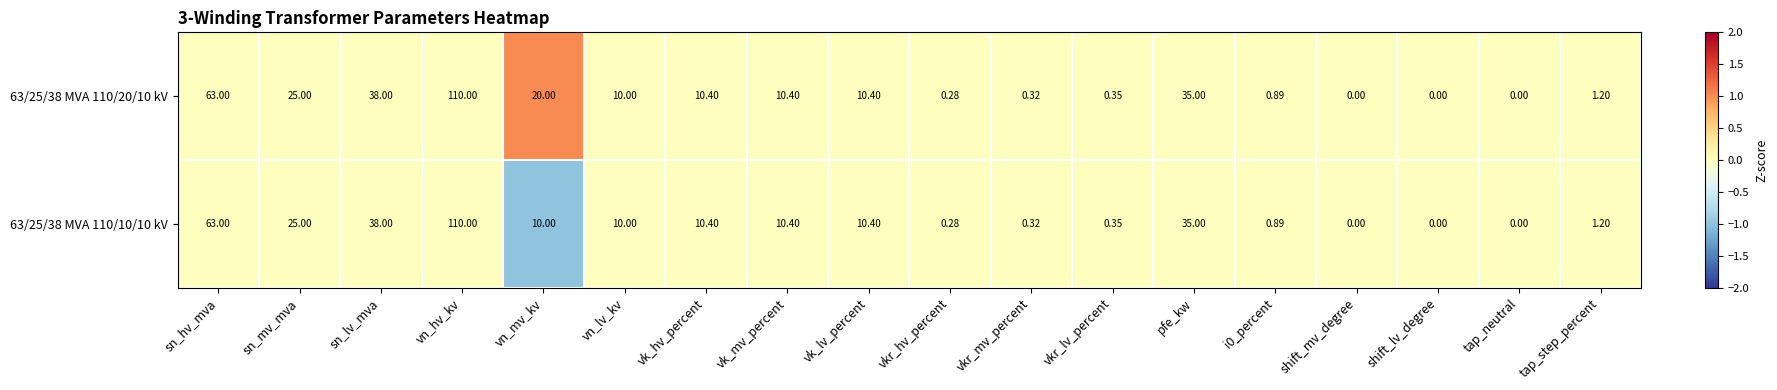

Which category has the highest value in the 63/25/38 MVA 110/10/10 kV series?

vn_hv_kv